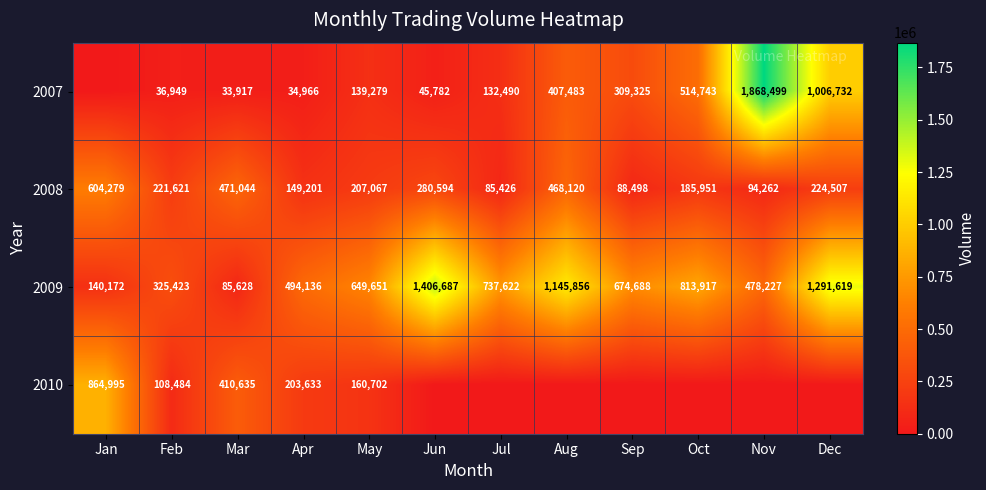

Between Feb and Apr, which series saw the biggest shift?

2009